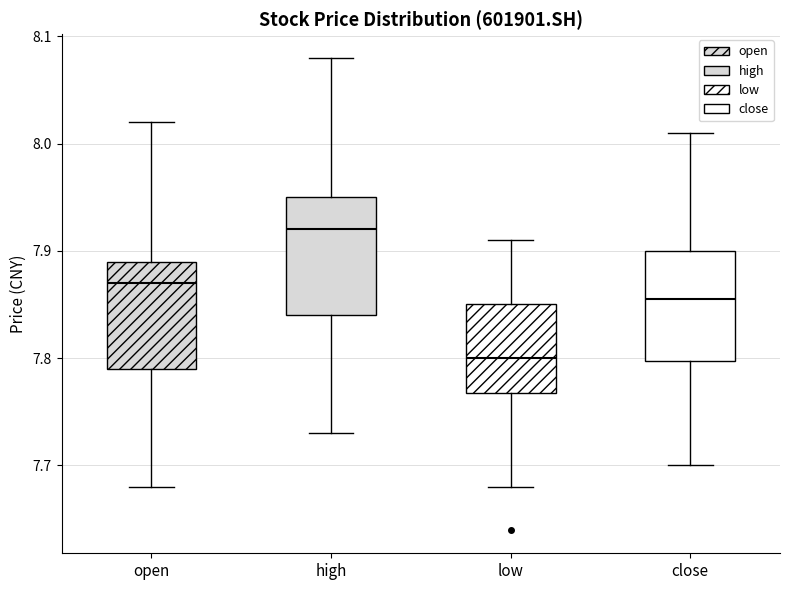

Reading left to right, read every box against the y-axis: the position of its median line, the range the box covers, and the ends of its whiskers. The values are not printed on the chart, so give them approximately, as read against the axis.

open: median 7.87, box 7.79 to 7.89, whiskers 7.68 to 8.02
high: median 7.92, box 7.84 to 7.95, whiskers 7.73 to 8.08
low: median 7.80, box 7.77 to 7.85, whiskers 7.68 to 7.91
close: median 7.86, box 7.80 to 7.90, whiskers 7.70 to 8.01